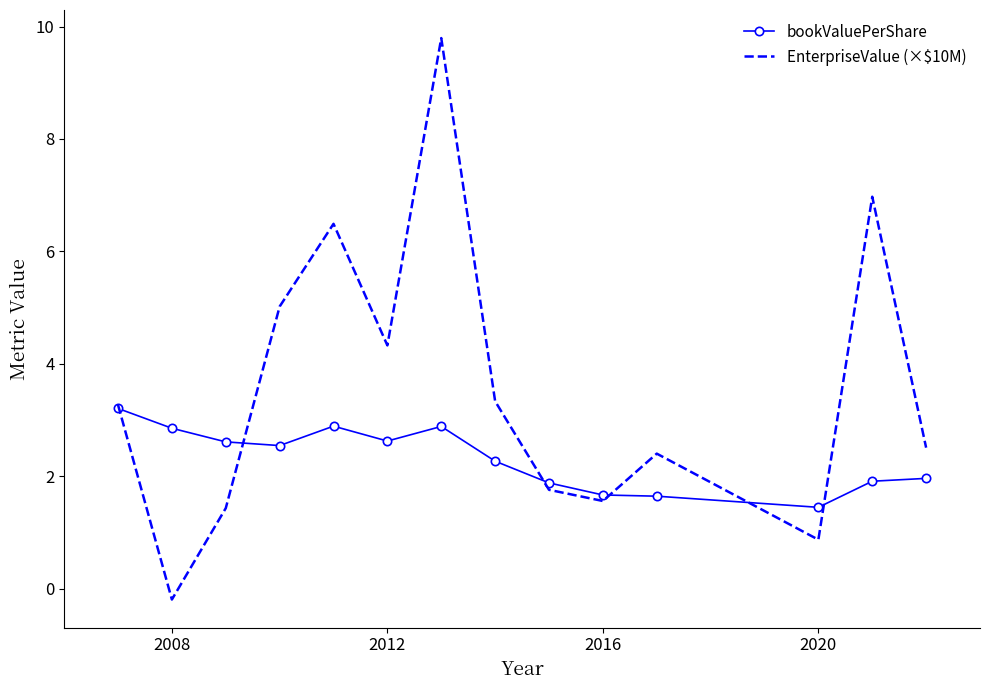

Which series has the largest range (max minus min)?

EnterpriseValue (×$10M)